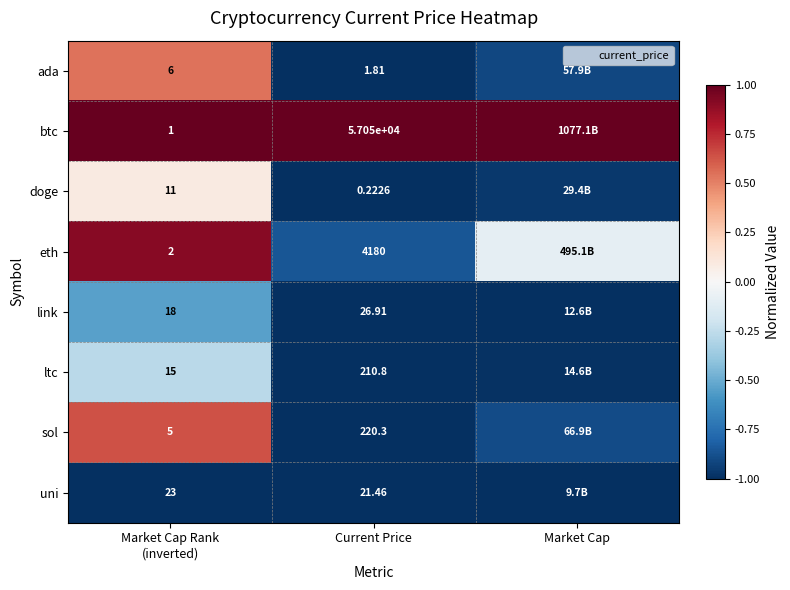

What is the difference between the highest and lowest values at Market Cap?

2.0